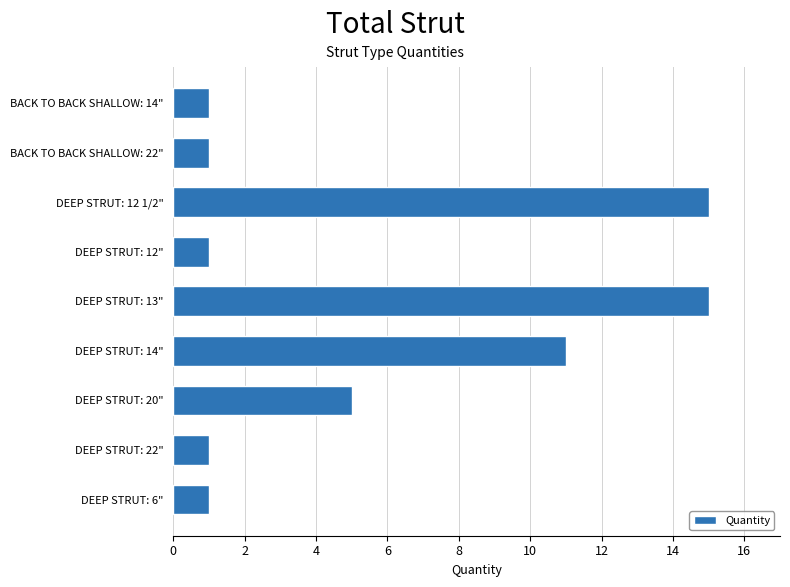

How many bars are there in total?

9